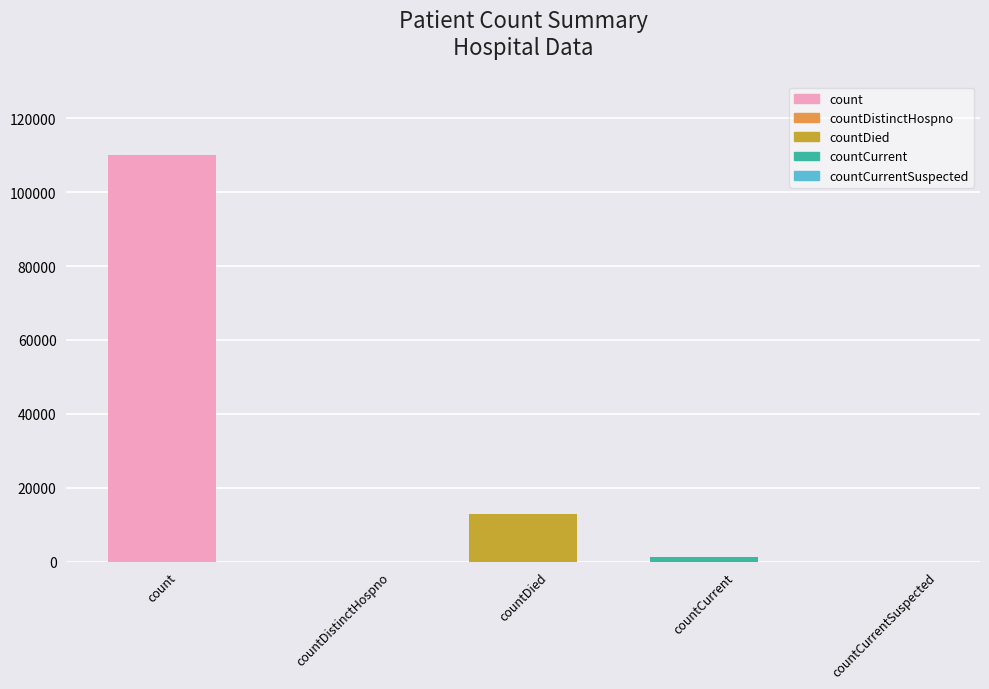

True or false: the data shows 0 at countCurrentSuspected.

True